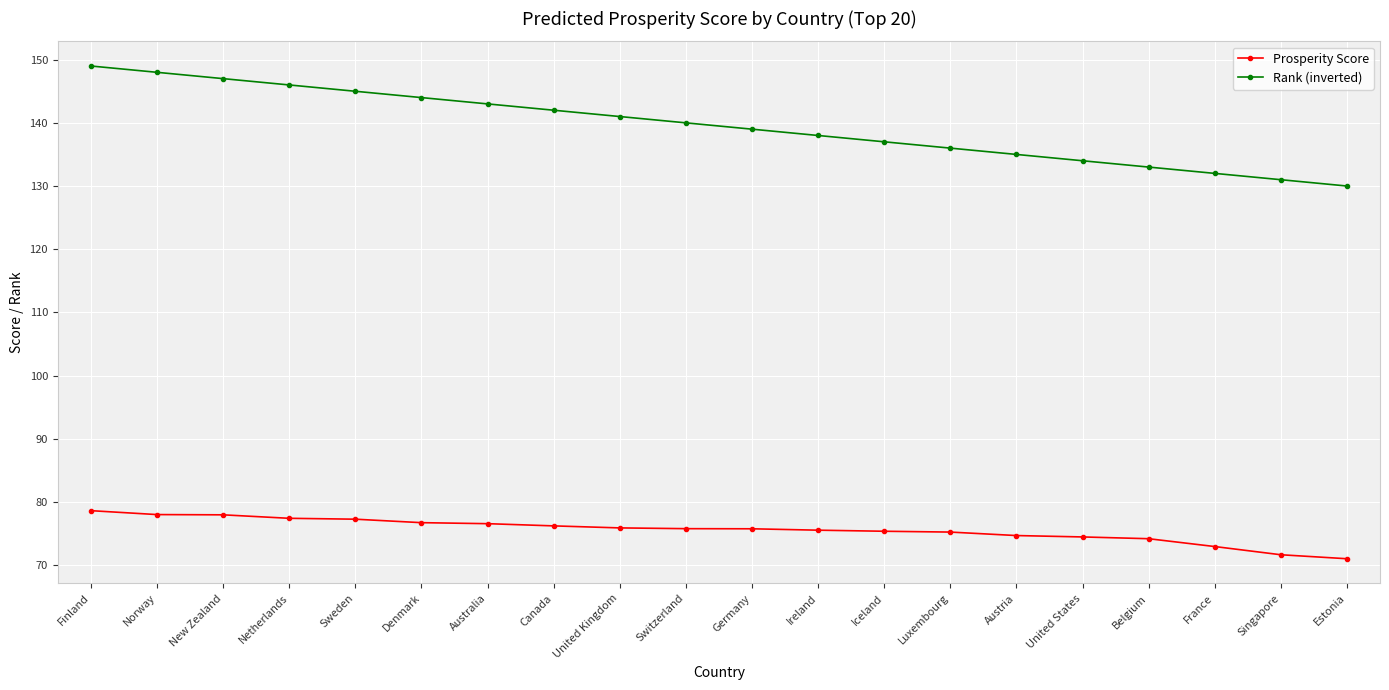

At which category is the sum across all series the highest?

Finland